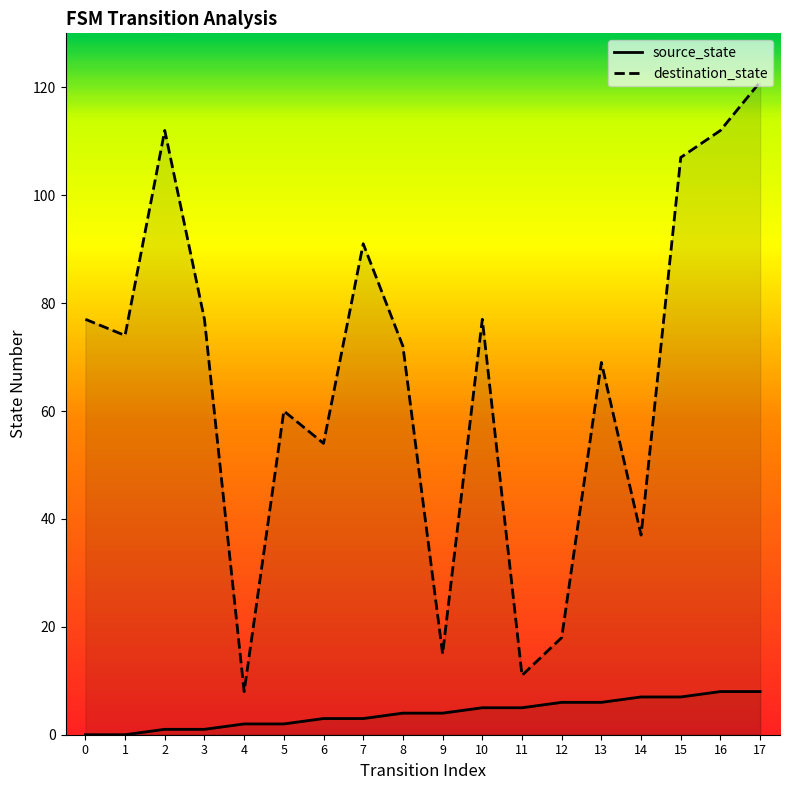

What is the maximum value for destination_state?

121